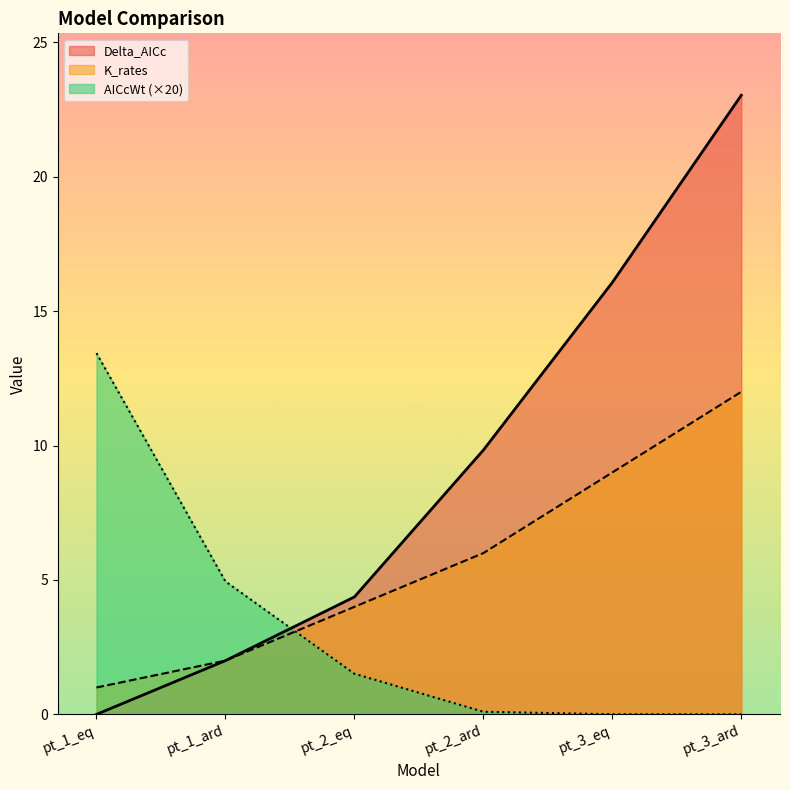

True or false: K_rates and AICcWt cross at least once.

True